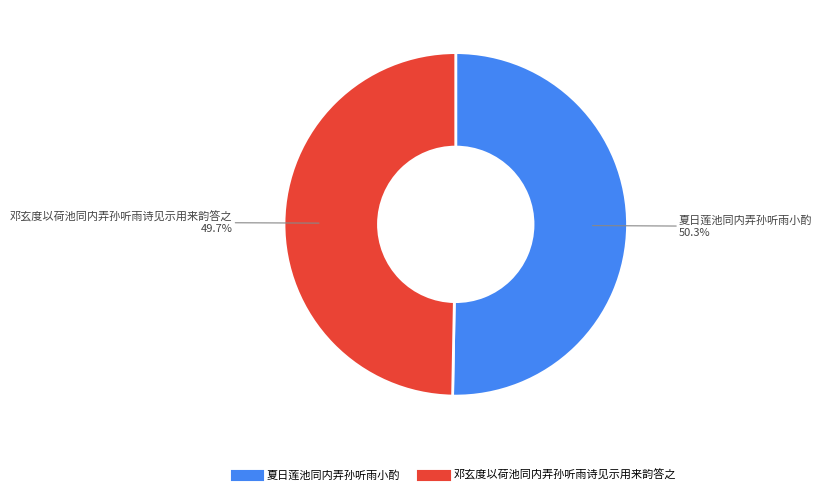

Which slice is the smallest?

邓玄度以荷池同内弄孙听雨诗见示用来韵答之